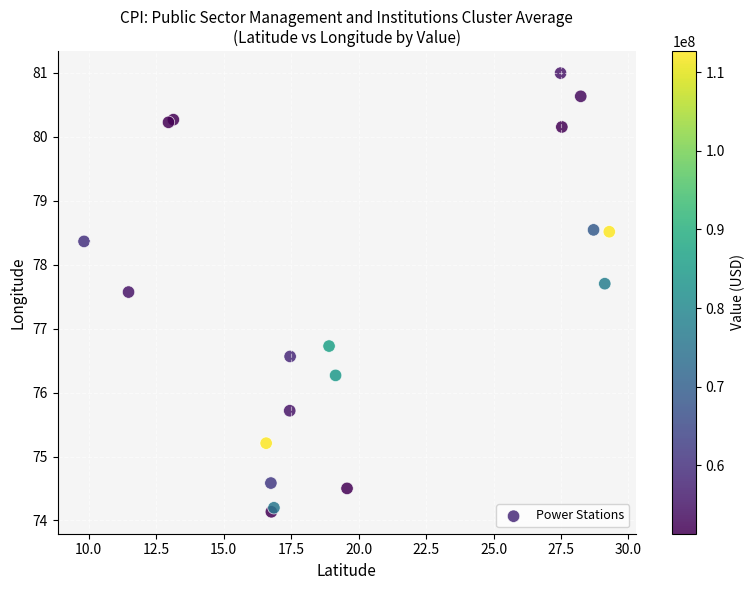

What Y value in the scatter plot is closest to 77?

76.7